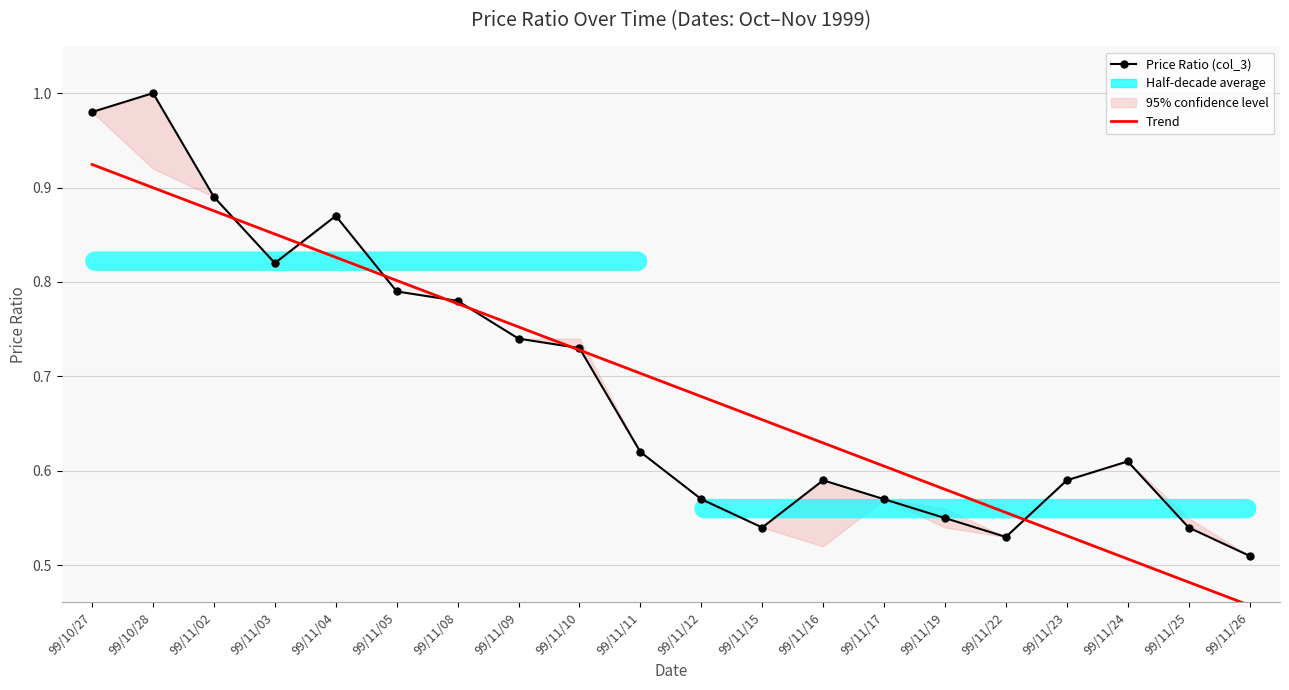

True or false: Price Ratio (col_3) has a value of 1.4 at 99/10/28.

False